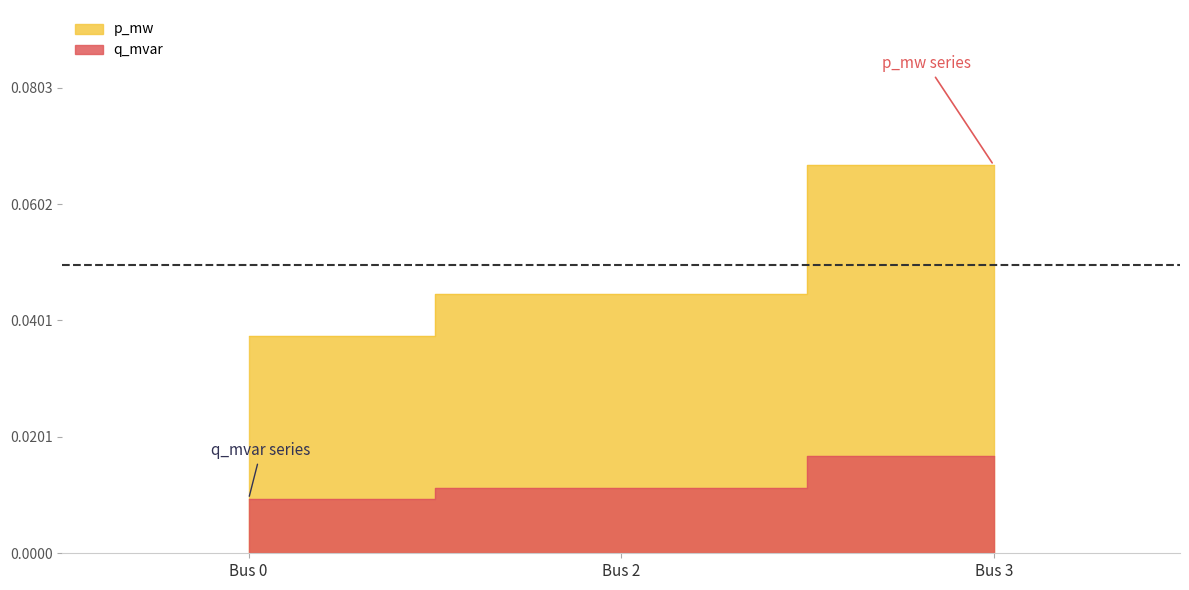

Does the chart display data point markers on the line(s)?

No